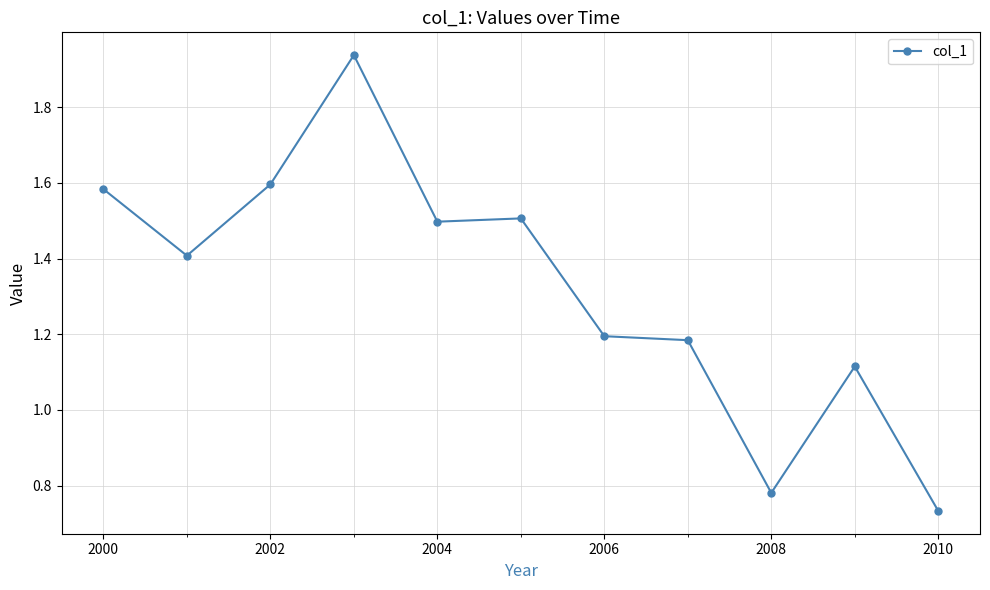

What is the average value?

1.3